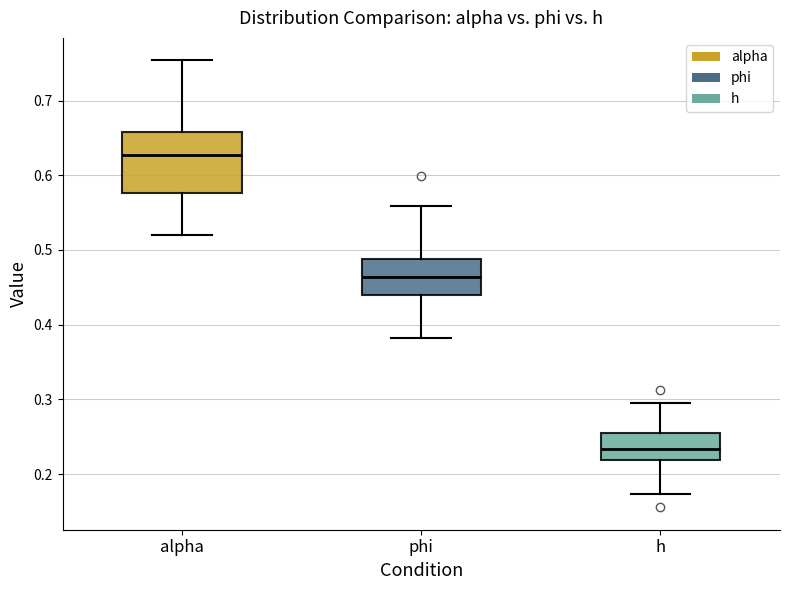

Where does the upper whisker of the box for h end on the y-axis? The values are not printed on the chart, so give them approximately, as read against the axis.

0.30